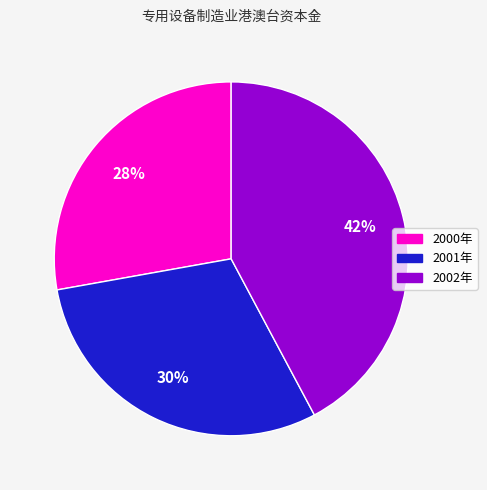

Between 2000年 and 2001年, which is larger?

2001年